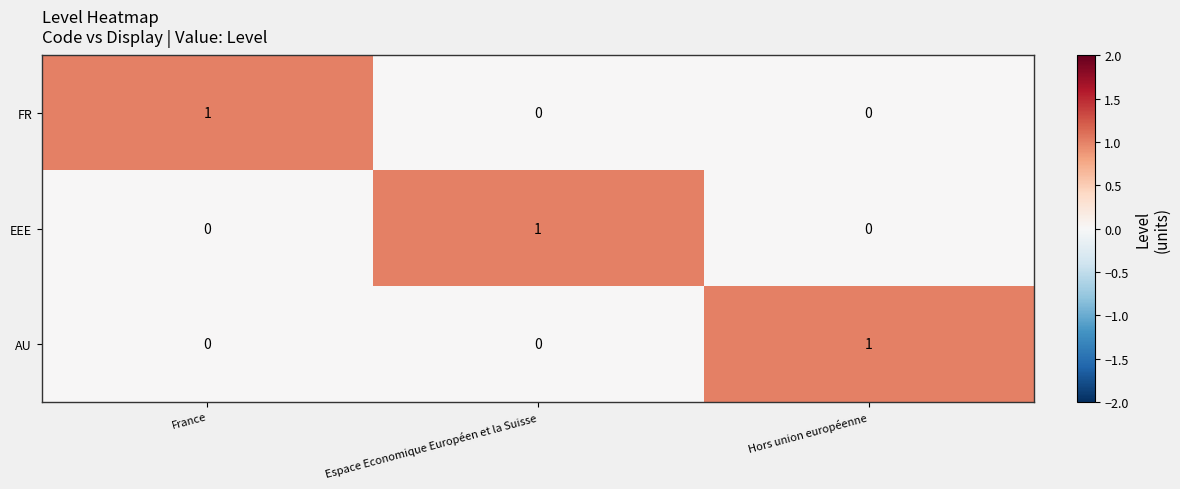

Count the FR values in the range 0 to 1.

3